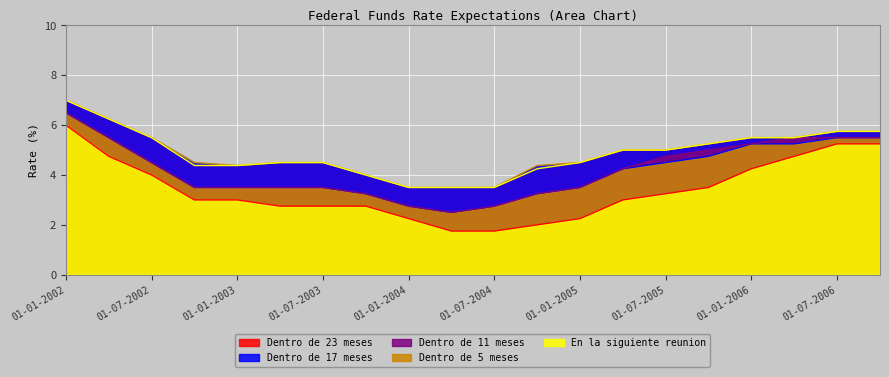

What is the difference between the Dentro de 23 meses values at 01-01-2005 and 01-04-2006?

1.0